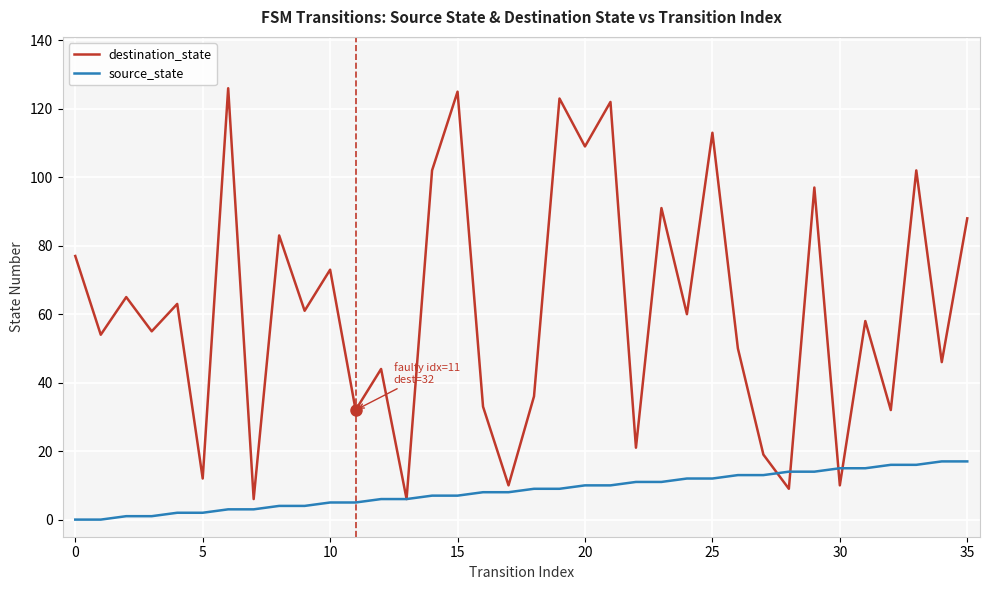

List the series in order of their overall mean, highest first.

destination_state, source_state